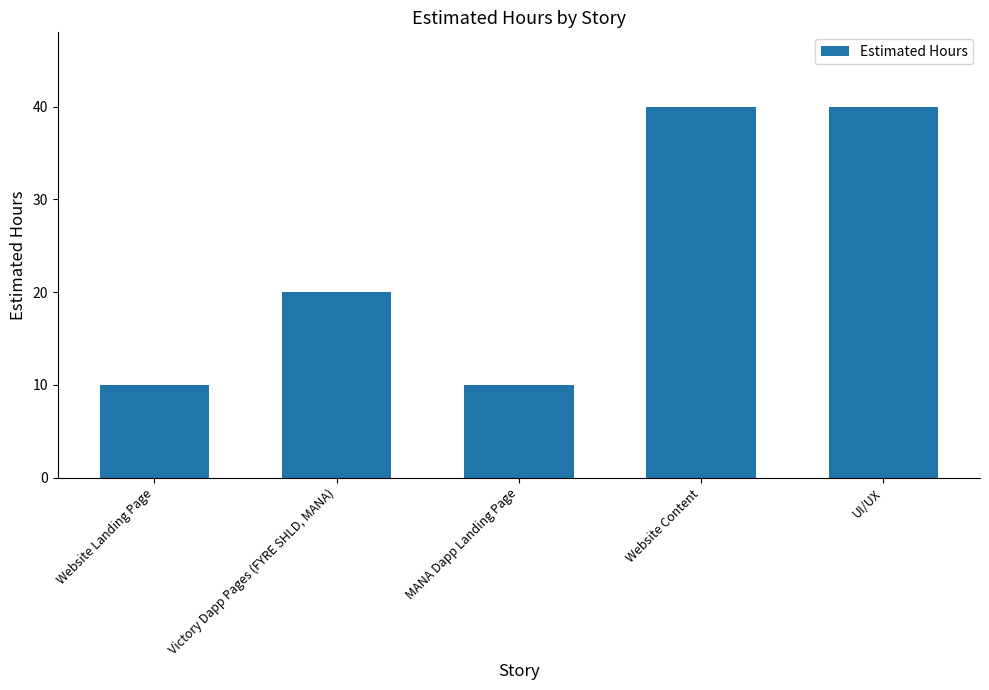

Approximately how many times larger is the value at Website Content compared to Website Landing Page?

4.0